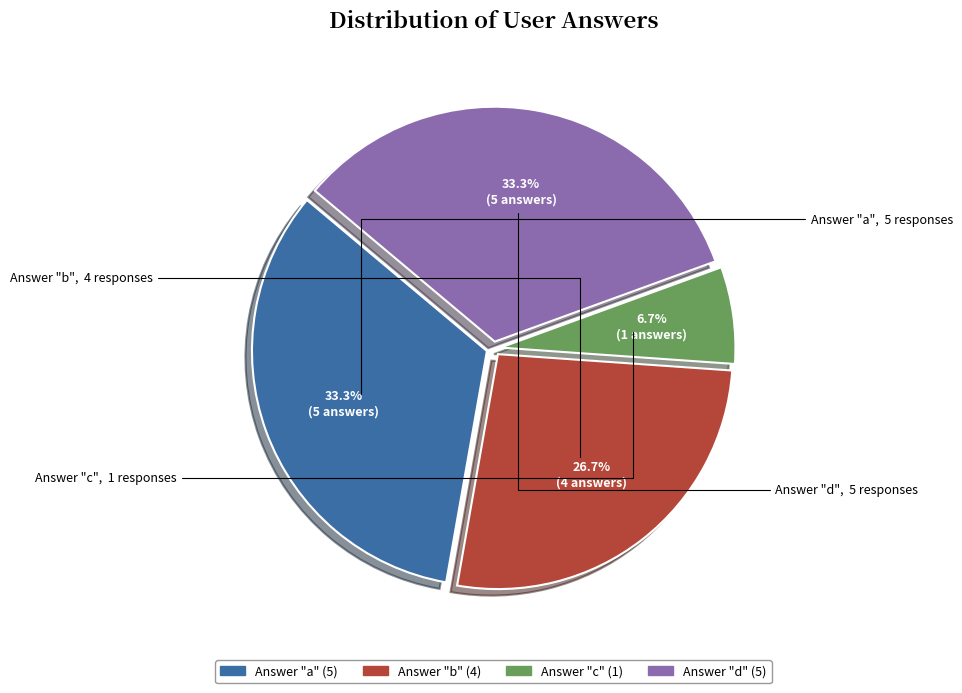

Is there a majority slice in this chart?

No